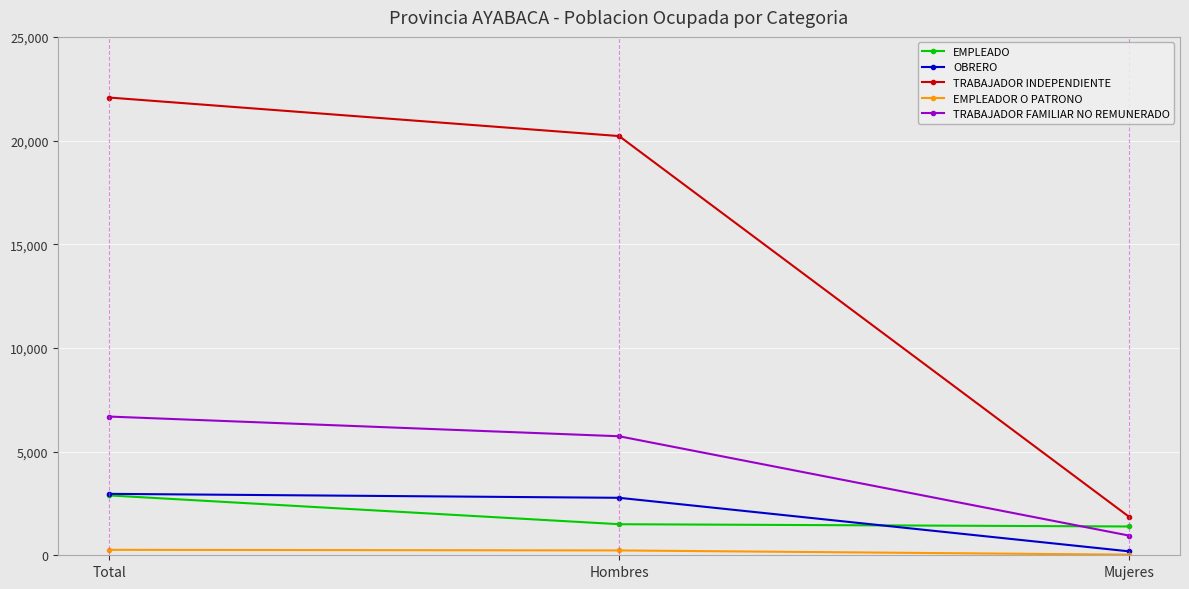

True or false: TRABAJADOR INDEPENDIENTE has a value of 20217 at Hombres.

True